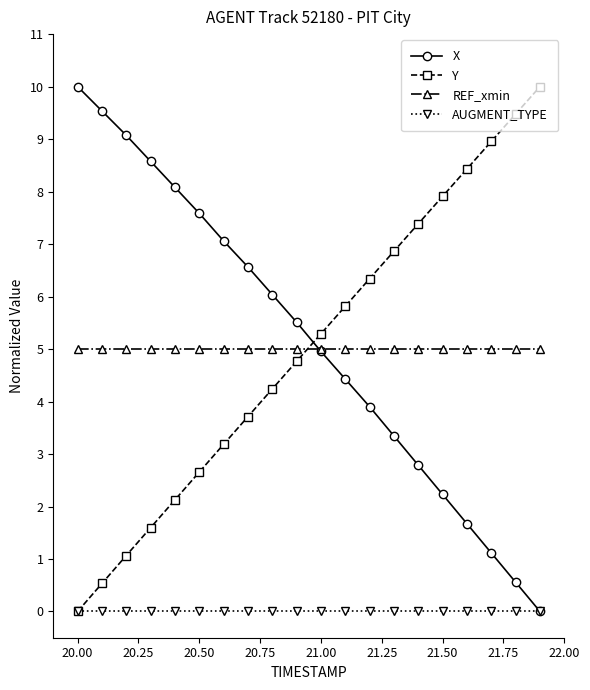

What is the value of the Y point at the 4th from the left?

1.6